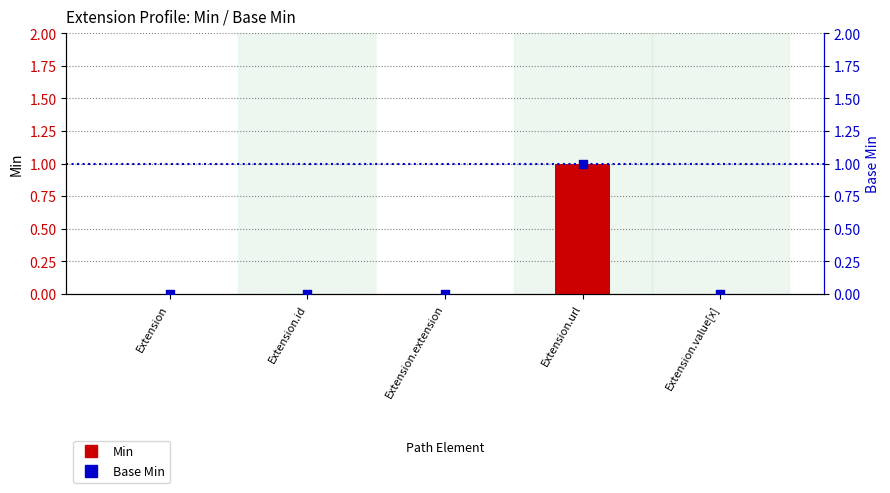

At which category is the sum across all series the highest?

Extension.url